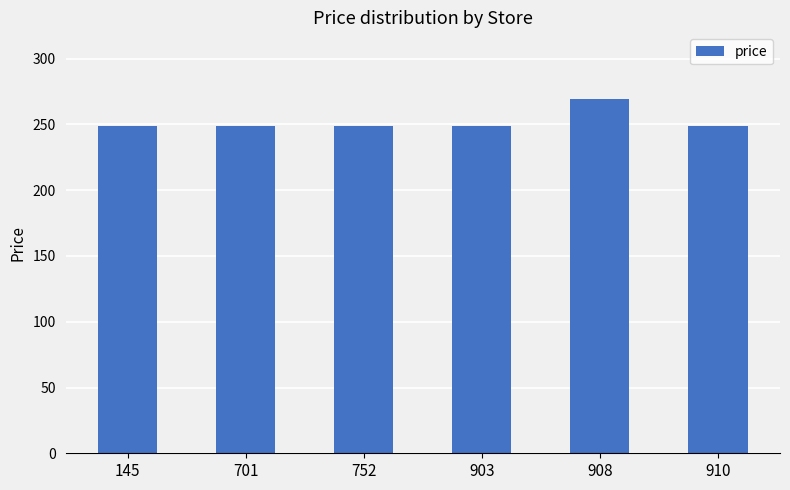

What is the approximate value at 908?

269